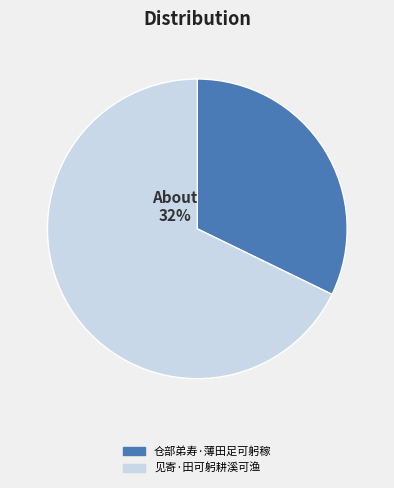

Which has a higher value, 仓部弟寿·薄田足可躬稼 or 见寄·田可躬耕溪可渔?

见寄·田可躬耕溪可渔